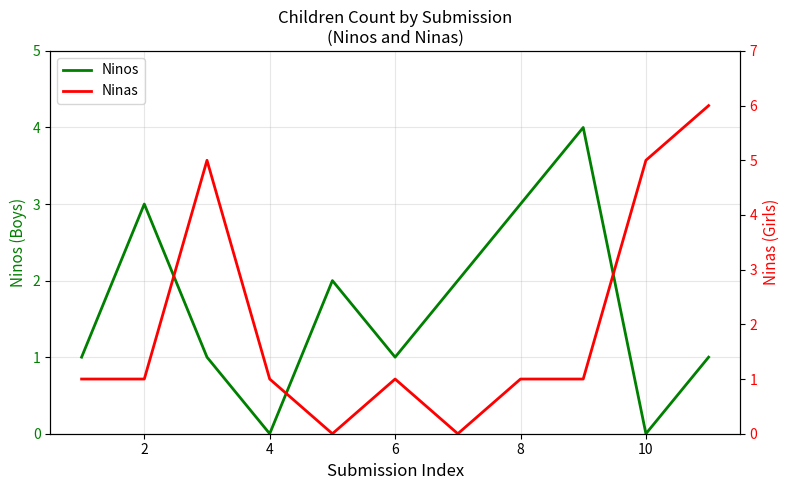

What is the difference between the maximum and minimum values in the Ninos series?

4